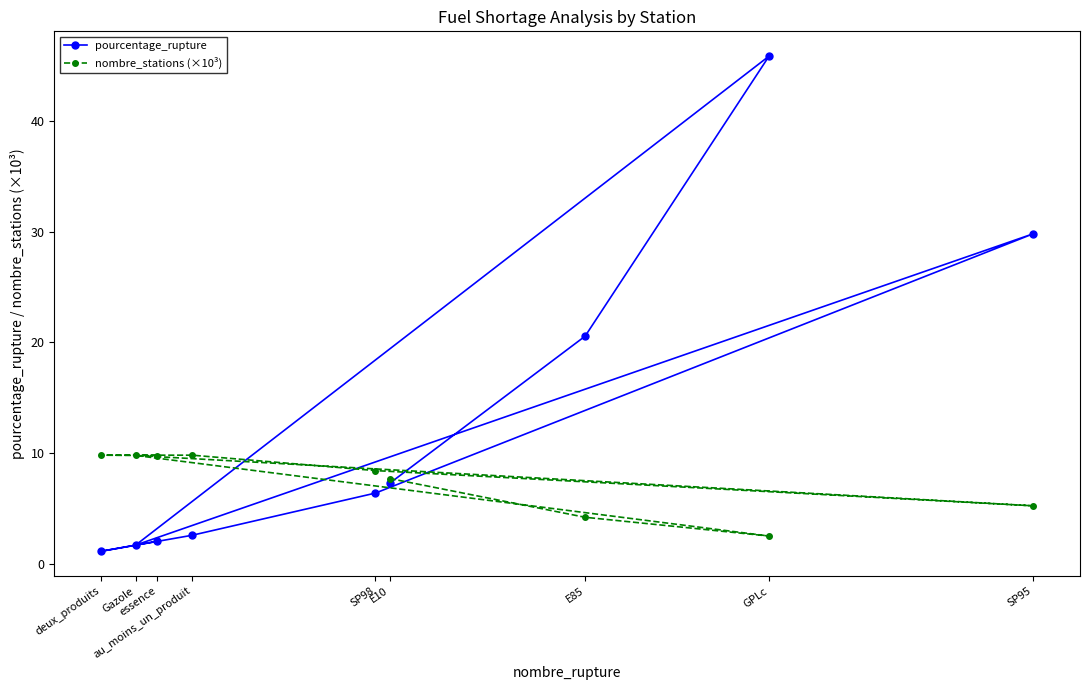

Where is pourcentage_rupture nearest to the value 23?

E85